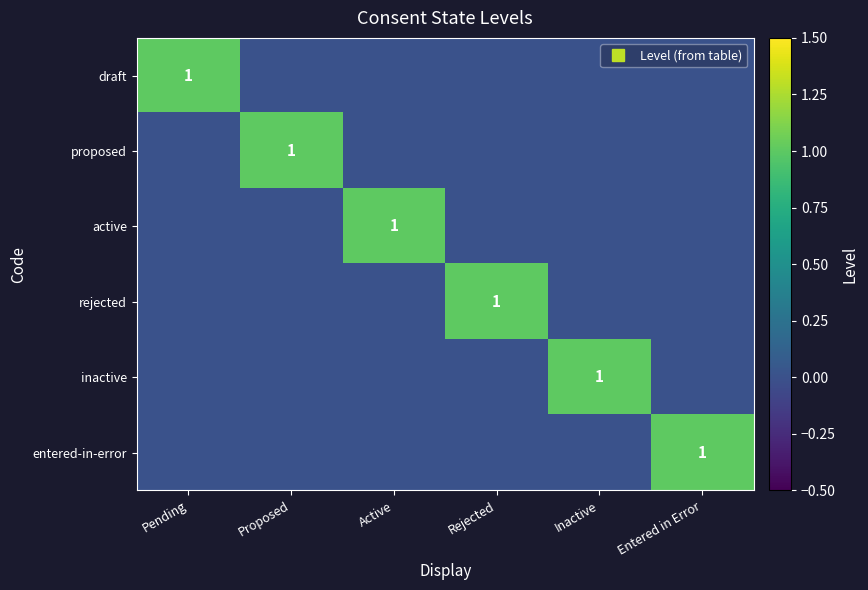

What is the spread (max minus min) of values at Rejected?

1